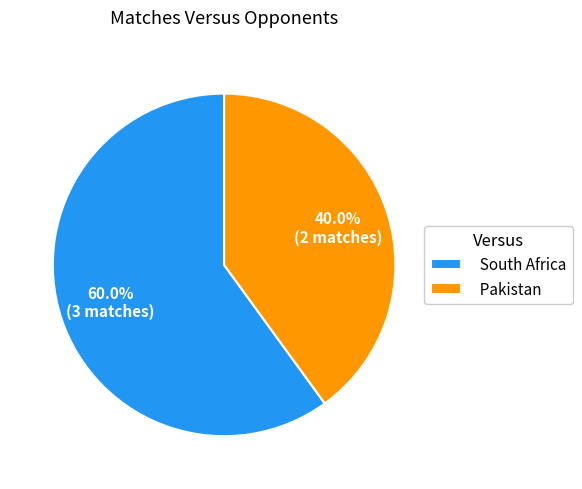

True or false: Pakistan accounts for 54% of the total.

False